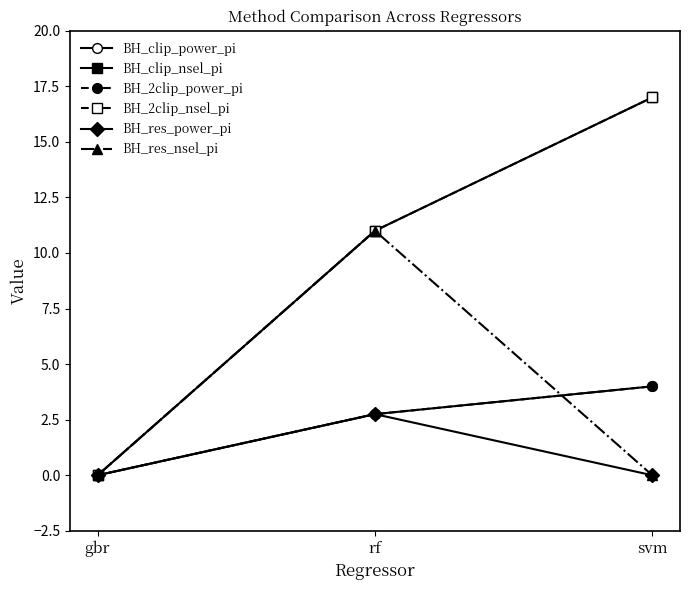

Is this an area chart (filled region under the line)?

No